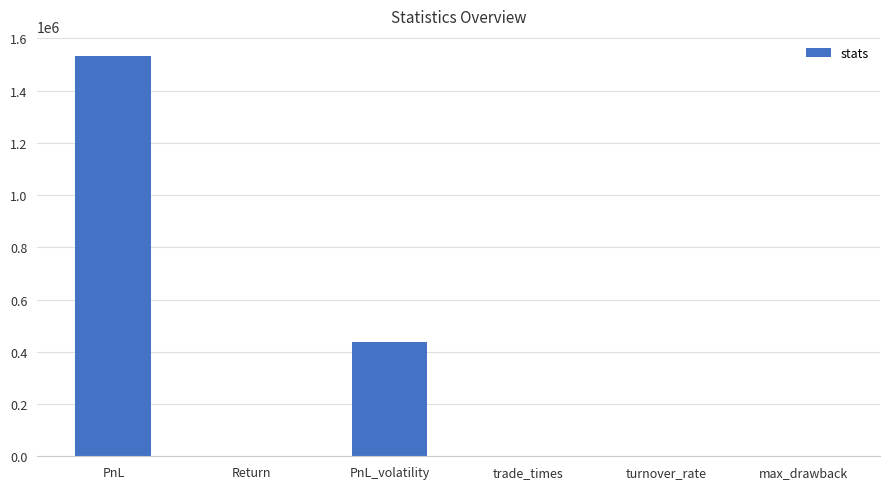

At which label is the value closest to 766585?

PnL_volatility